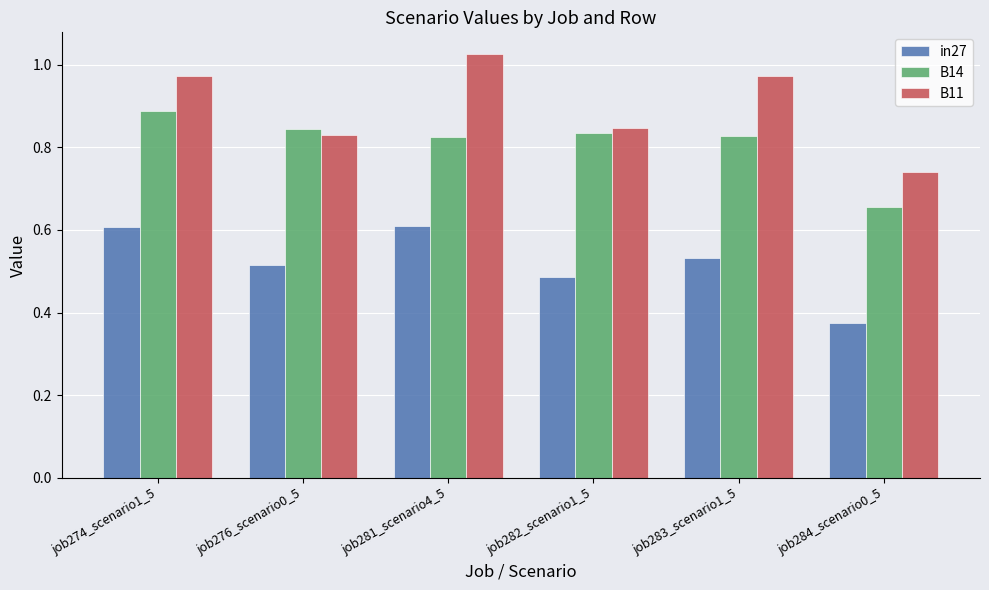

What position from the right is job283_scenario1_5?

2